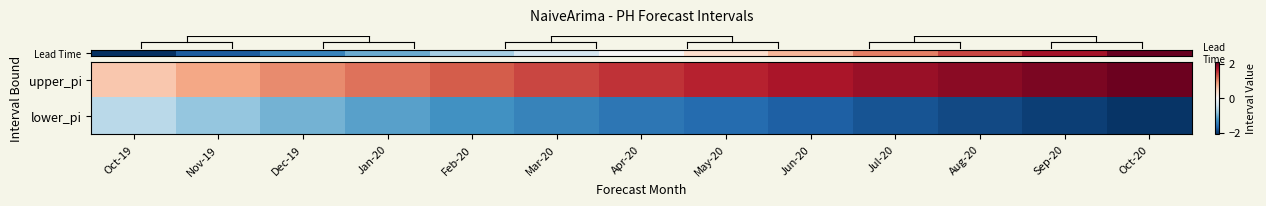

Which series has the largest range (max minus min)?

row_0